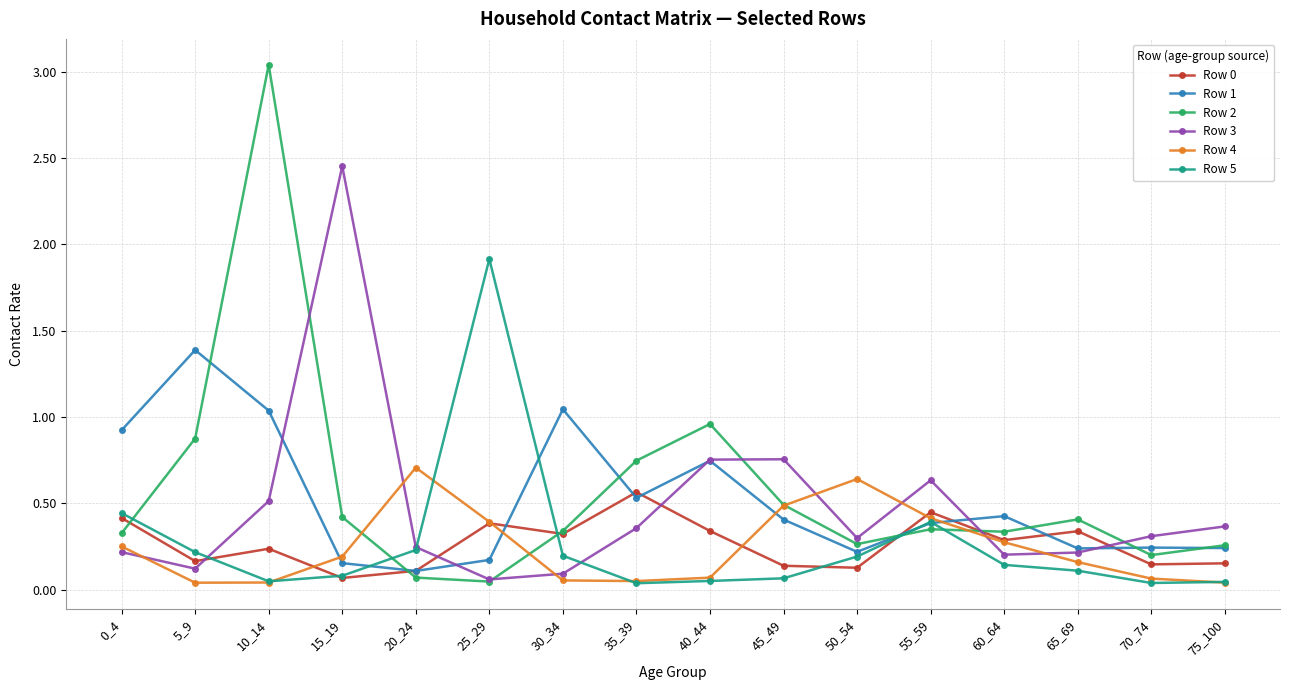

The value of Row 2 at 5_9 is 0.9. True or false?

True